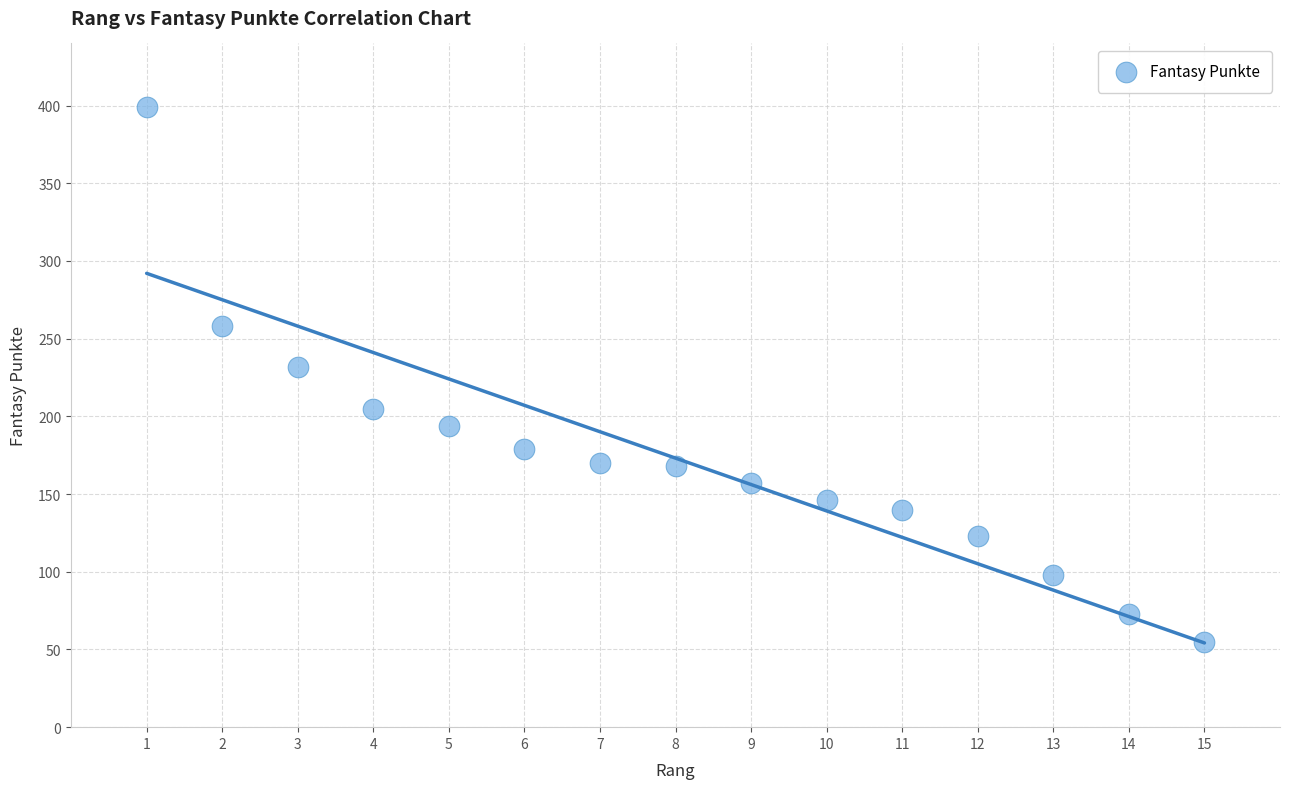

What Y value in the scatter plot is closest to 227?

232